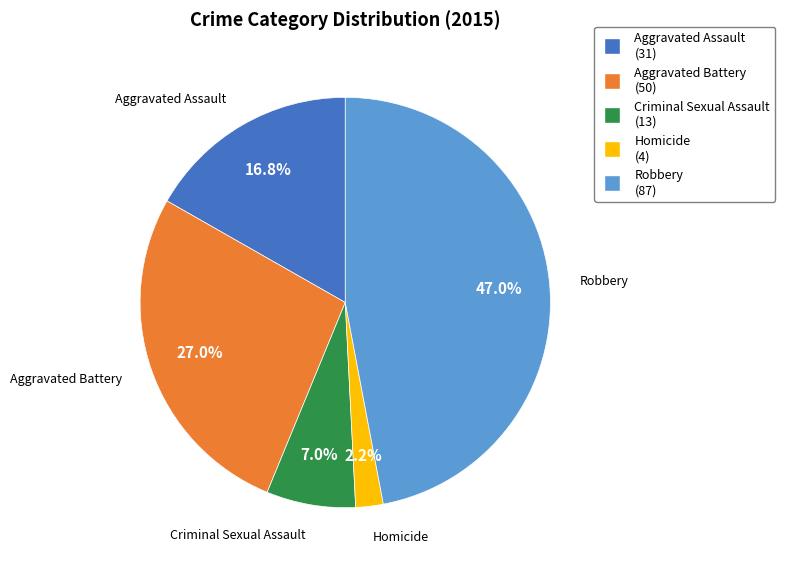

Which category has the biggest portion of the pie?

Robbery